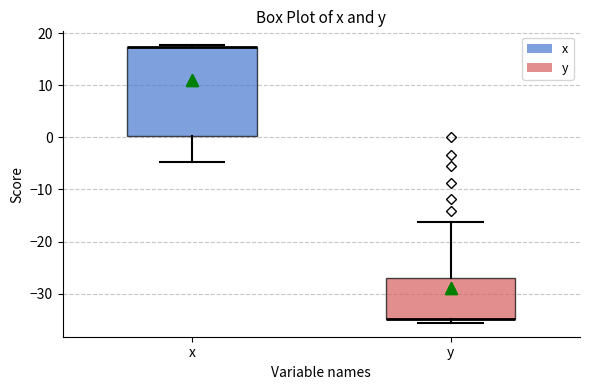

Reading left to right, transcribe this box plot: for each box, give where its median line is, the range the box spans, and where its two whiskers end, as read against the y-axis. The values are not printed on the chart, so give them approximately, as read against the axis.

x: median 17 (drawn on the box's upper edge), box 0 to 17, whiskers -5 to 18
y: median -35 (drawn on the box's lower edge), box -35 to -27, whiskers -36 to -16